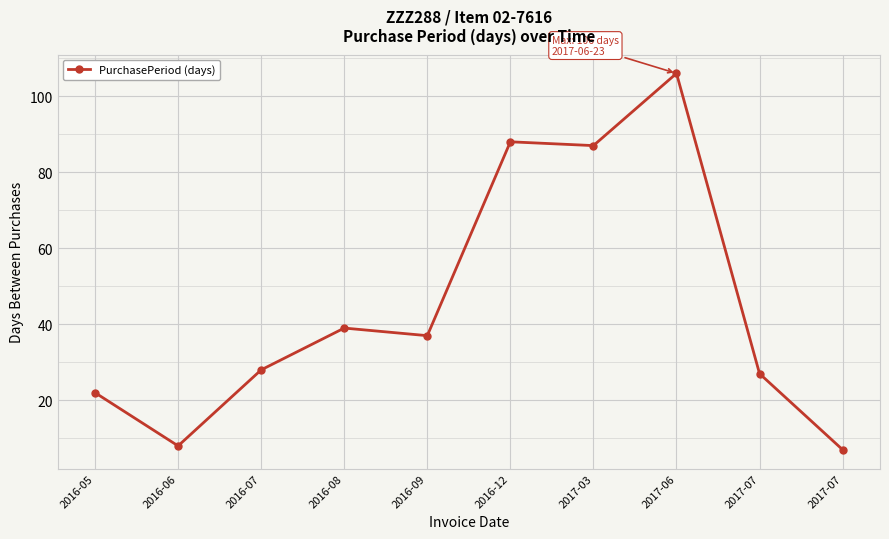

What is the average value?

45